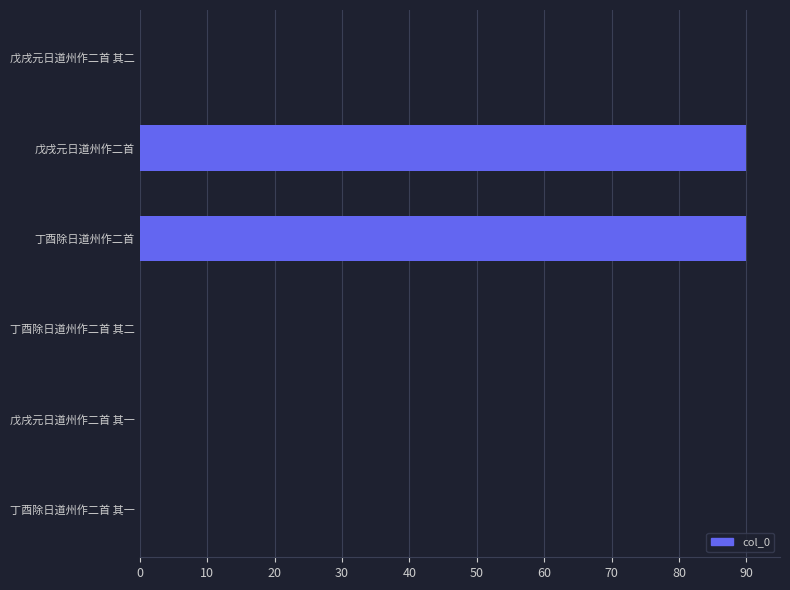

Is it true that the value at 丁酉除日道州作二首 is 90.0?

True